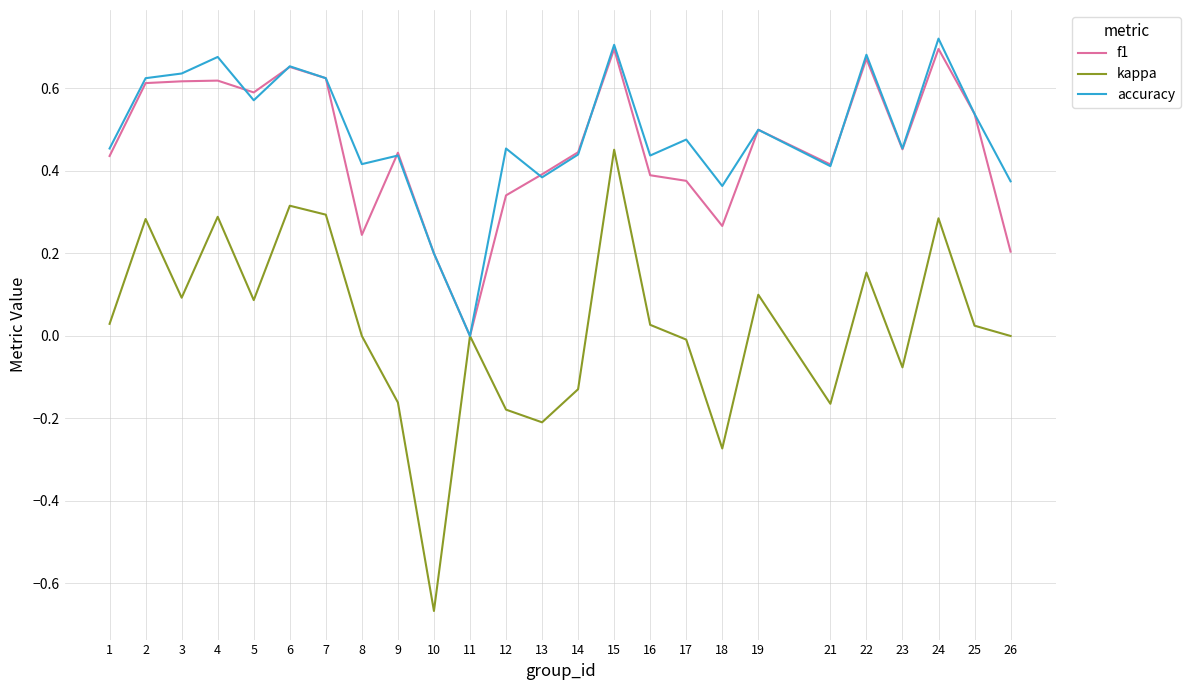

Which series changed the most between 10 and 23?

kappa